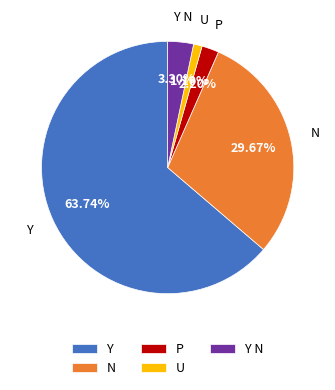

How much of the chart is everything except N?

70.3%